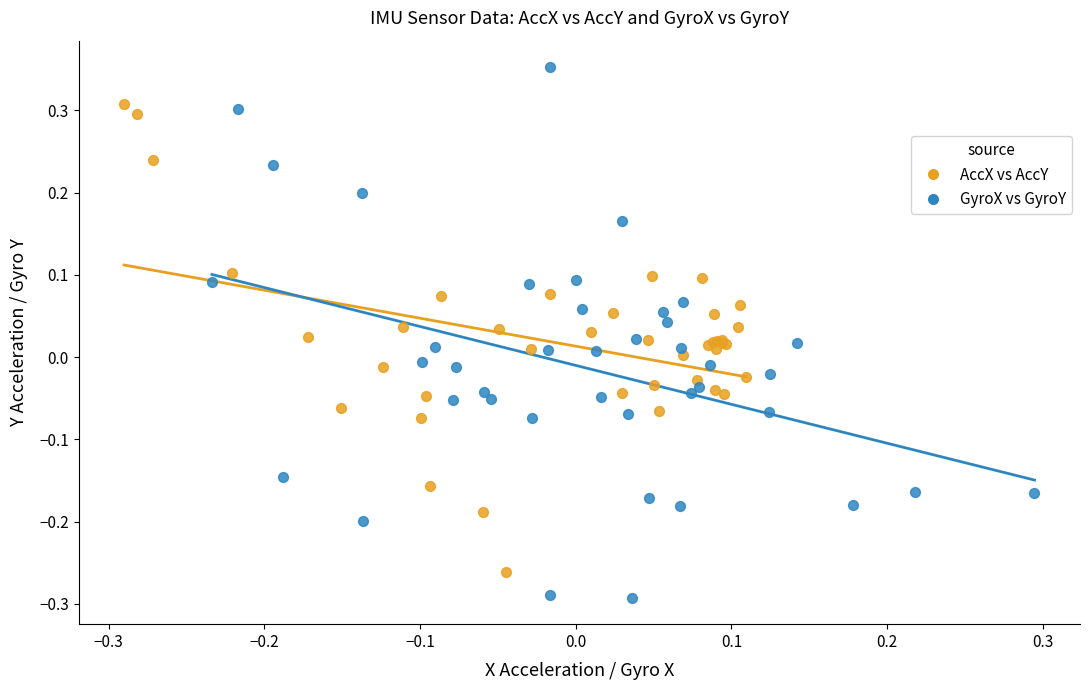

Which series contains the lowest Y value?

GyroX vs GyroY